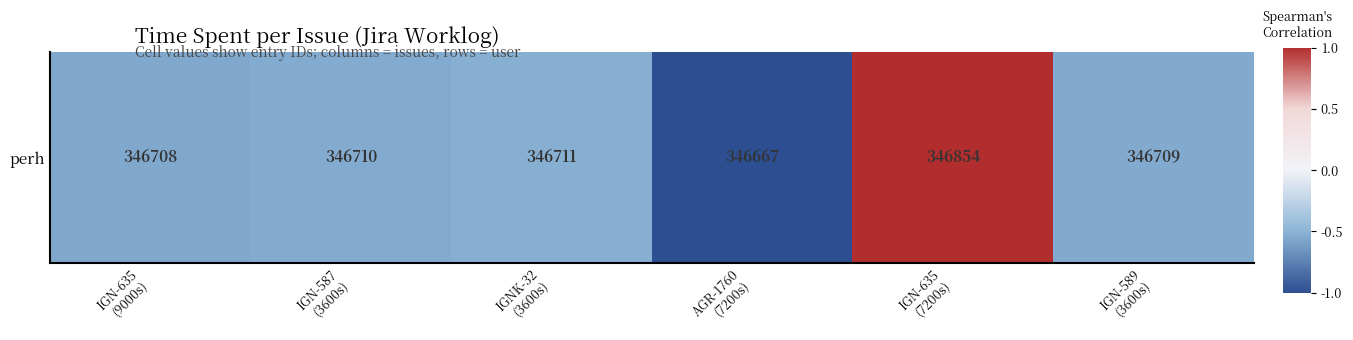

How many negative values are there?

5